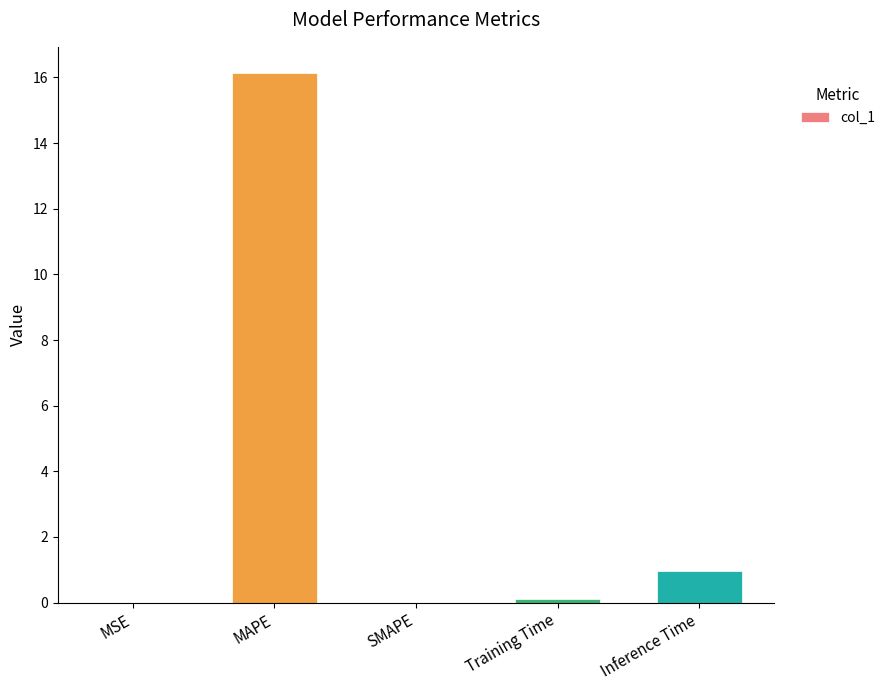

True or false: the data shows 16.1 at MAPE.

True